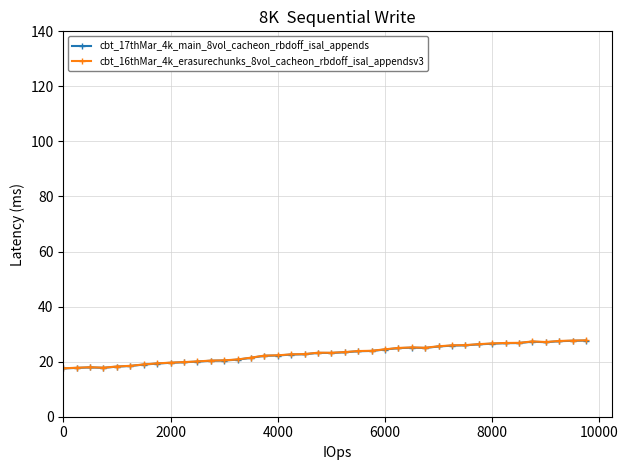

What is the value of the cbt_16thMar_4k_erasurechunks_8vol_cacheon_rbdoff_isal_appendsv3 point at the 23rd from the left?

23.9